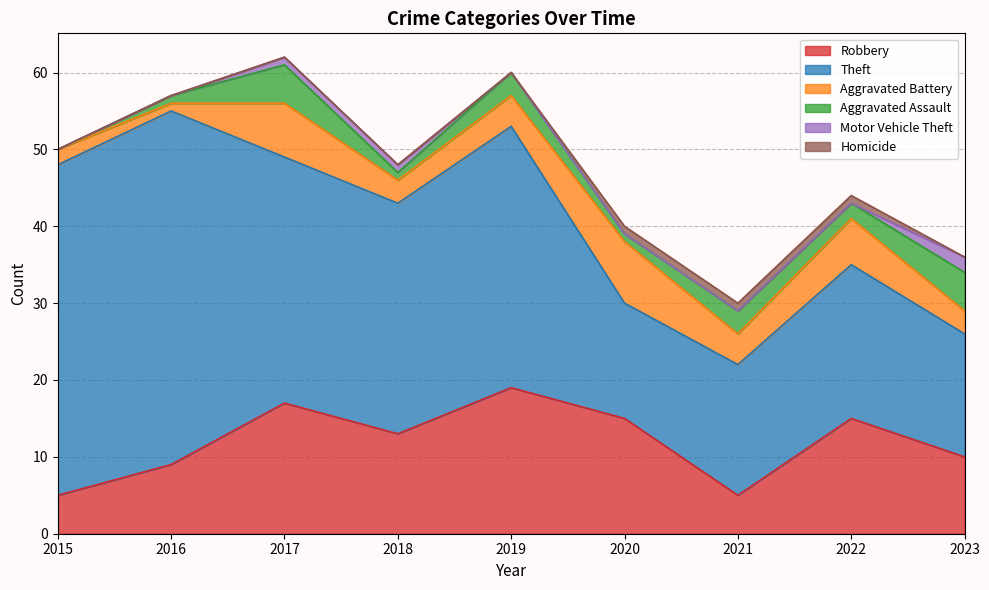

What value does the Aggravated Battery series have at 2019?

4